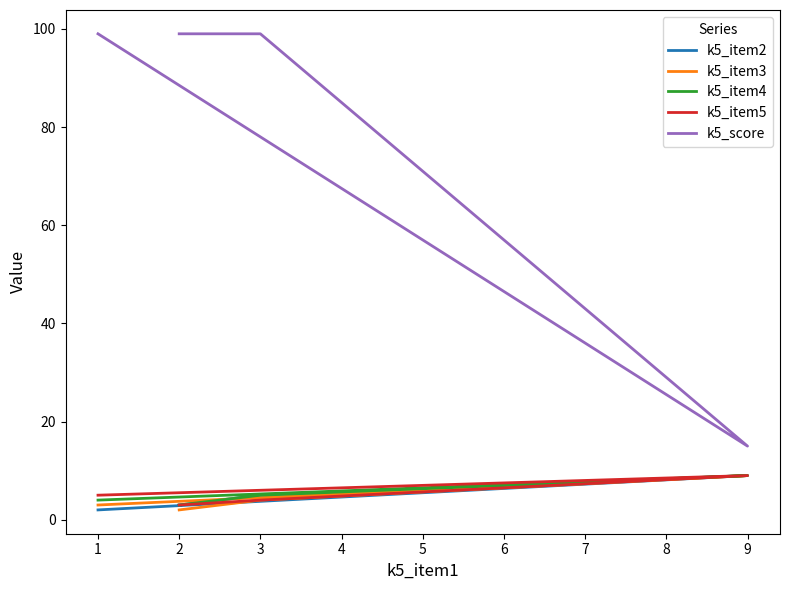

True or false: k5_item3 and k5_item5 intersect in this chart.

False